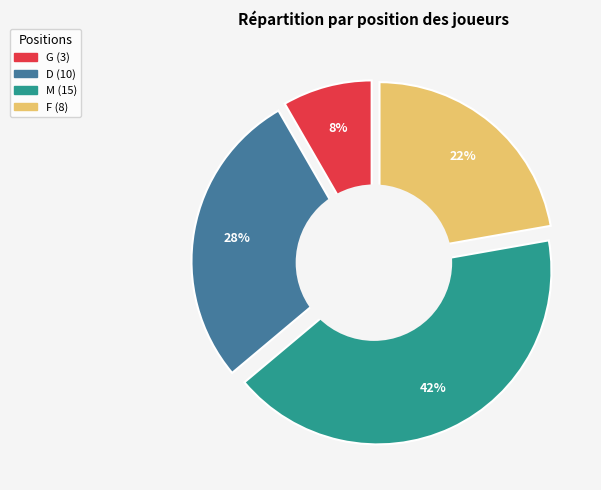

What percentage is NOT represented by M?

58.3%